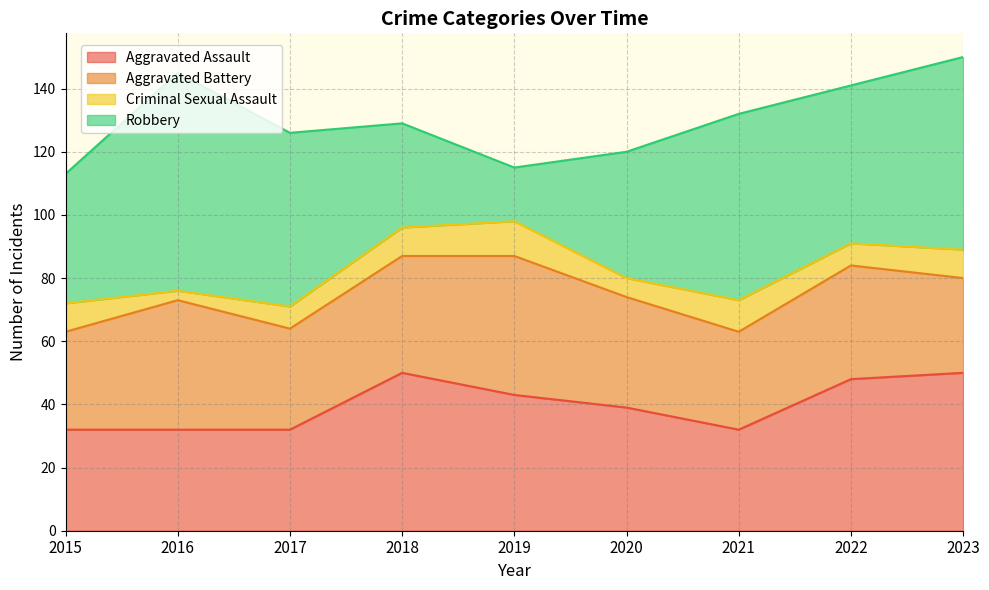

How many data points in Aggravated Battery are above 35?

4